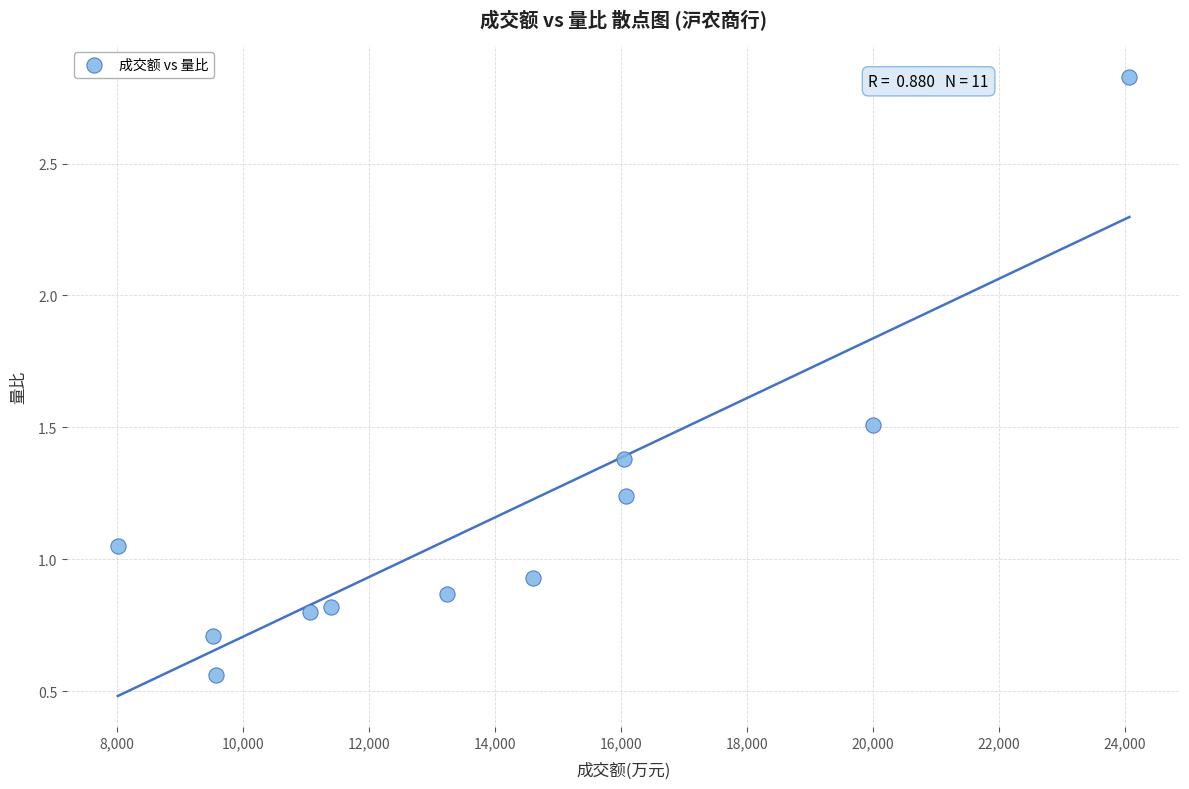

What is the average X value?

13964.6